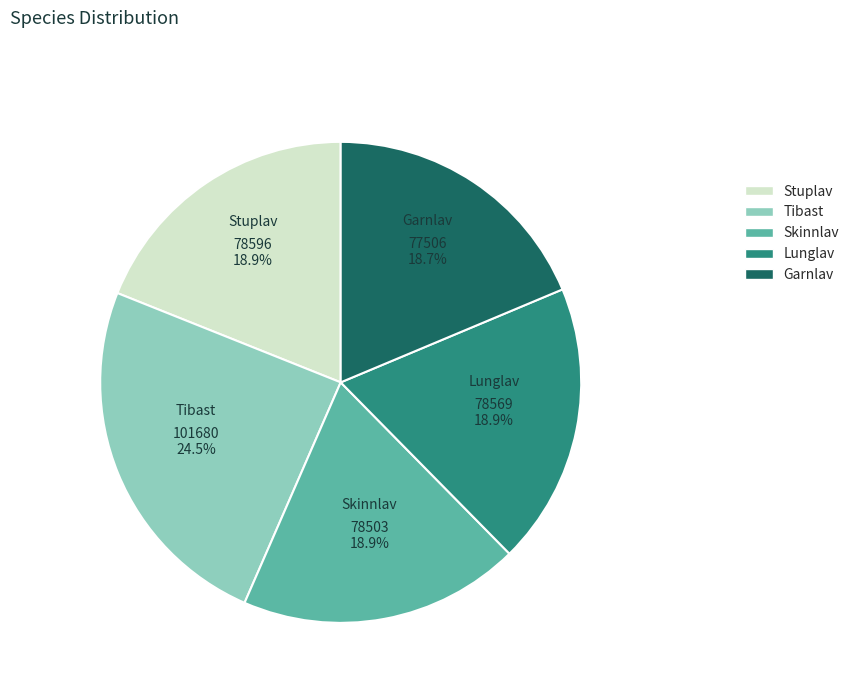

Approximately how many times larger is the value at Tibast compared to Garnlav?

1.3